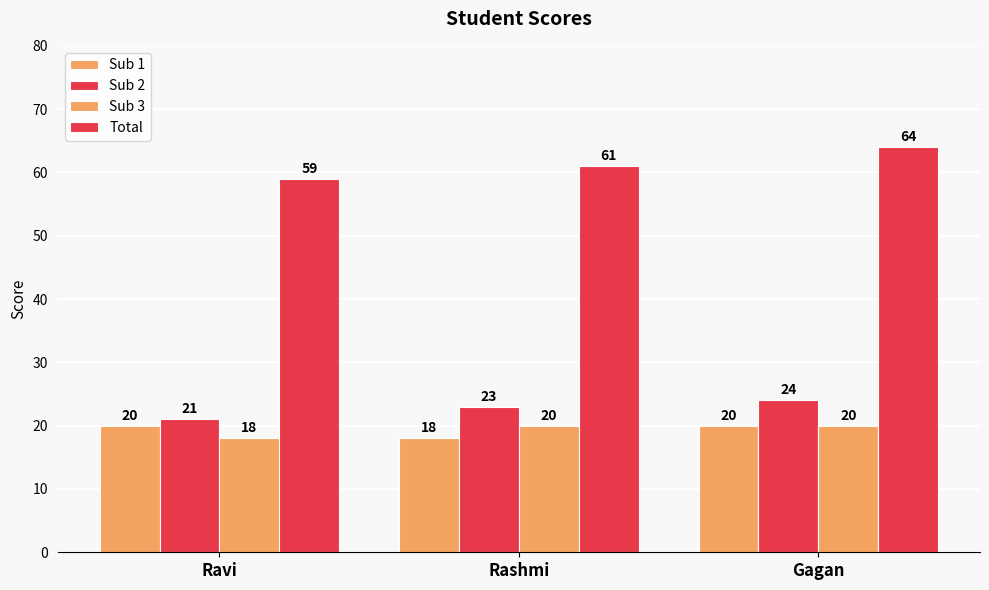

Reading right to left, what are all the values shown in this chart?

Sub 1: 20	18	20
Sub 2: 24	23	21
Sub 3: 20	20	18
Total: 64	61	59